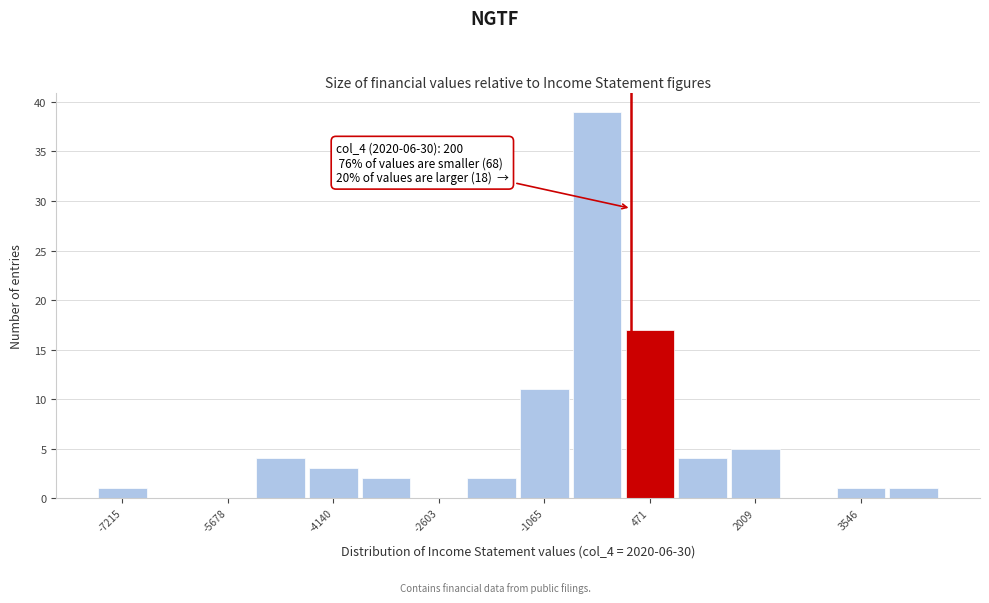

Around what value on the x-axis is the tallest bar? Give the approximate position of its centre, as read against the axis.

-200